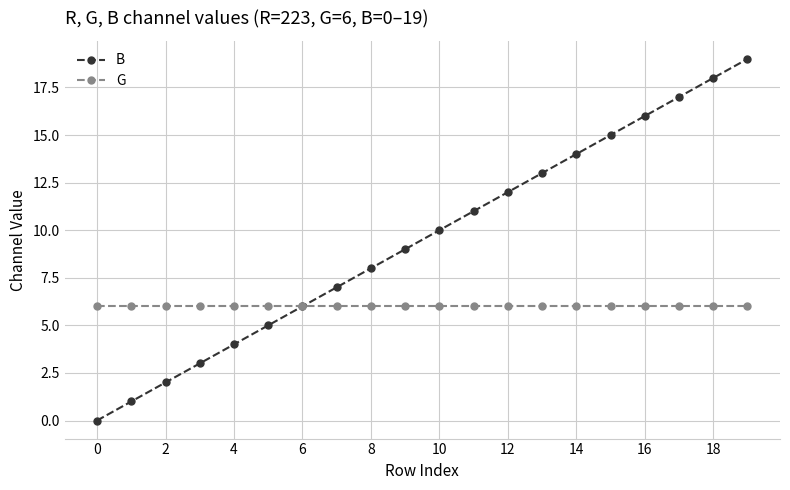

Which series has the largest range (max minus min)?

B